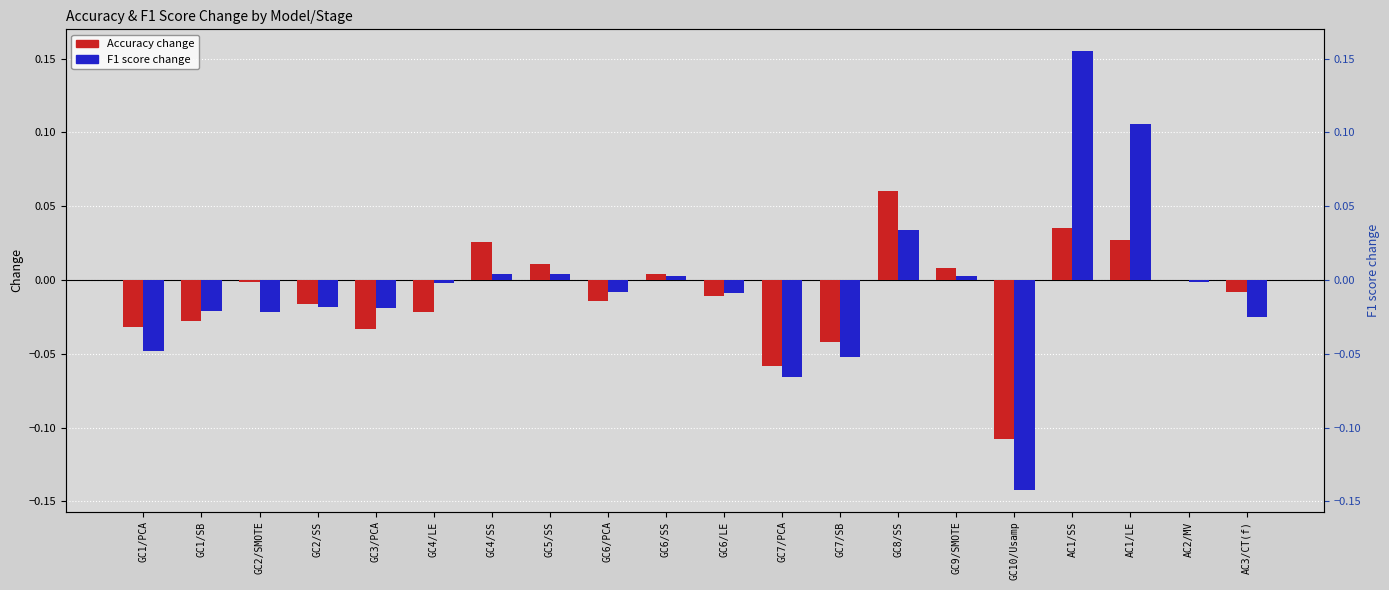

Reading left to right, extract all data points from this chart.

Accuracy change: GC1/PCA=-0.0	GC1/SB=-0.0	GC2/SMOTE=-0.0	GC2/SS=-0.0	GC3/PCA=-0.0	GC4/LE=-0.0	GC4/SS=0.0	GC5/SS=0.0	GC6/PCA=-0.0	GC6/SS=0.0	GC6/LE=-0.0	GC7/PCA=-0.1	GC7/SB=-0.0	GC8/SS=0.1	GC9/SMOTE=0.0	GC10/Usamp=-0.1	AC1/SS=0.0	AC1/LE=0.0	AC2/MV=0.0	AC3/CT(f)=-0.0
F1 score change: GC1/PCA=-0.0	GC1/SB=-0.0	GC2/SMOTE=-0.0	GC2/SS=-0.0	GC3/PCA=-0.0	GC4/LE=-0.0	GC4/SS=0.0	GC5/SS=0.0	GC6/PCA=-0.0	GC6/SS=0.0	GC6/LE=-0.0	GC7/PCA=-0.1	GC7/SB=-0.1	GC8/SS=0.0	GC9/SMOTE=0.0	GC10/Usamp=-0.1	AC1/SS=0.2	AC1/LE=0.1	AC2/MV=-0.0	AC3/CT(f)=-0.0